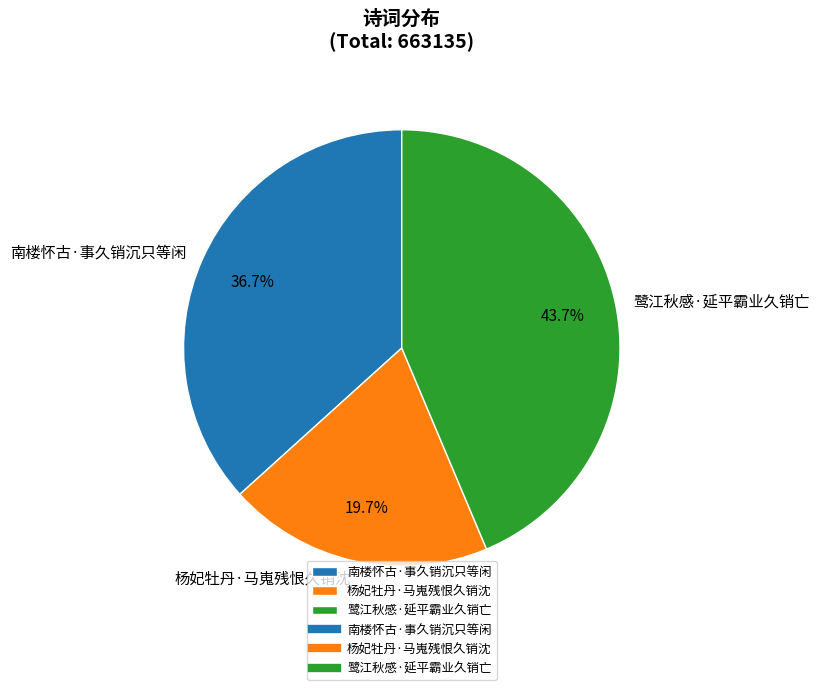

To the nearest percent, what is the combined percentage of 杨妃牡丹·马嵬残恨久销沈 and 南楼怀古·事久销沉只等闲?

56%